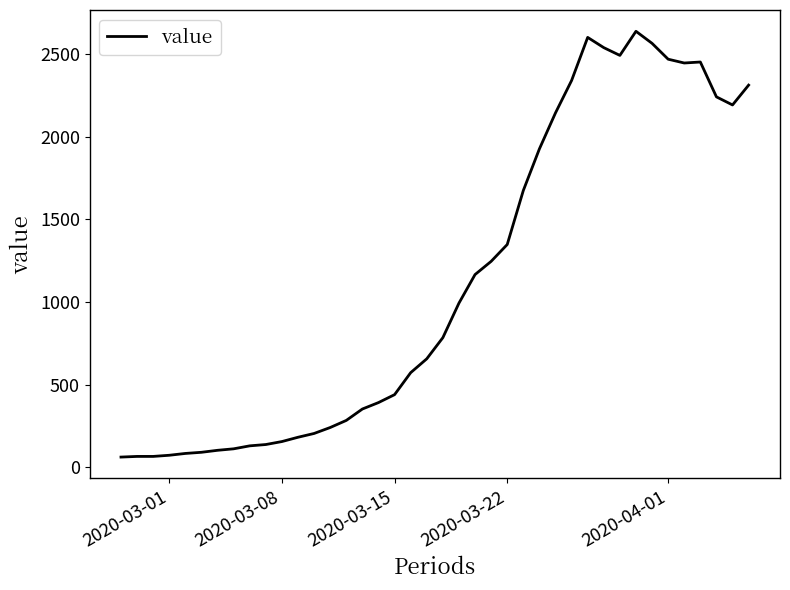

What is the greatest value displayed?

2639